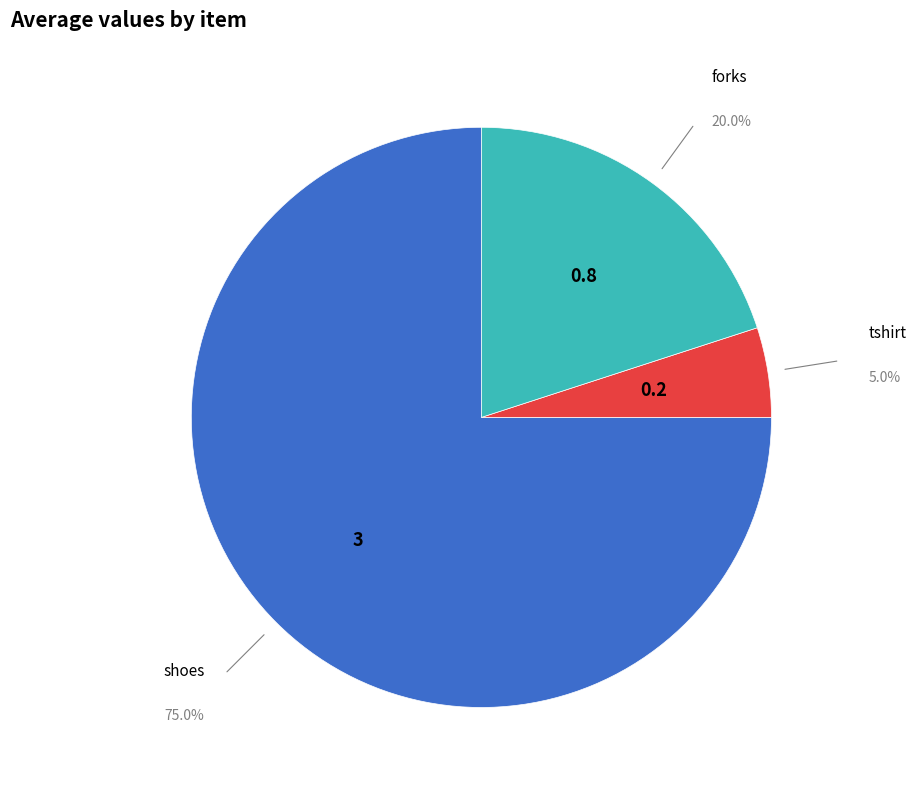

True or false: shoes accounts for 87% of the total.

False